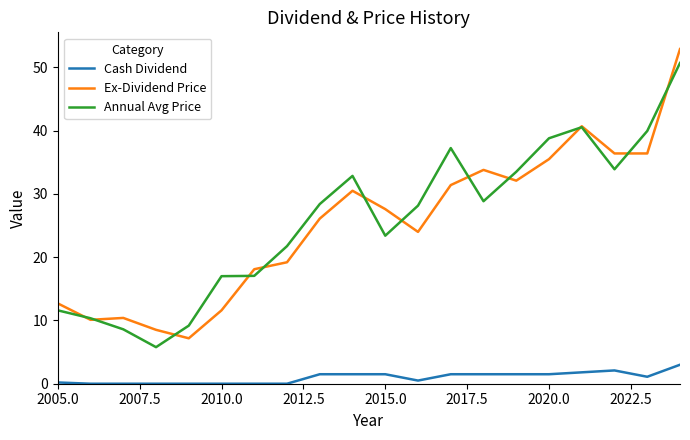

True or false: Cash Dividend and Ex-Dividend Price intersect in this chart.

False